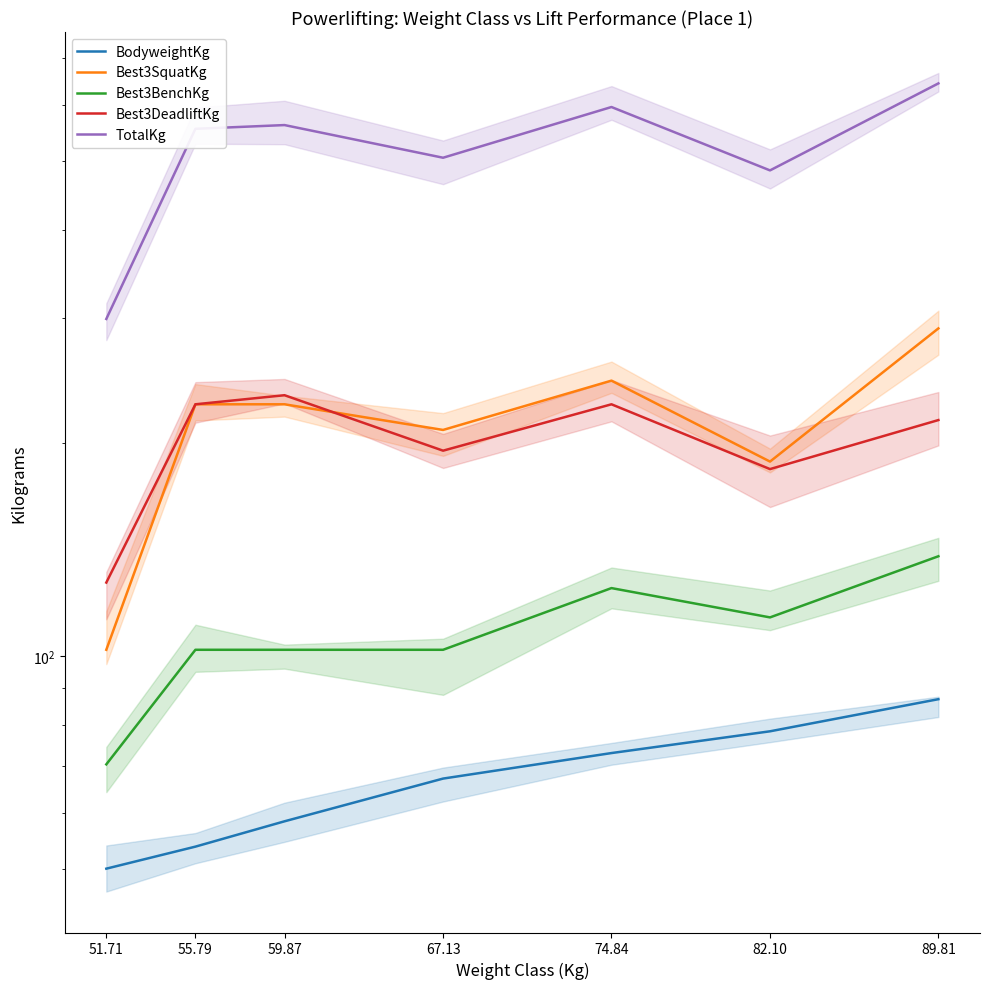

Reading left to right, transcribe all the data shown in this chart.

BodyweightKg: 50.1	53.8	58.4	67.1	72.9	78.3	86.9
Best3SquatKg: 102.1	226.8	226.8	208.7	244.9	188.2	290.3
Best3BenchKg: 70.3	102.1	102.1	102.1	124.7	113.4	138.3
Best3DeadliftKg: 127.0	226.8	233.6	195.0	226.8	183.7	215.5
TotalKg: 299.4	555.6	562.5	505.8	596.5	485.3	644.1